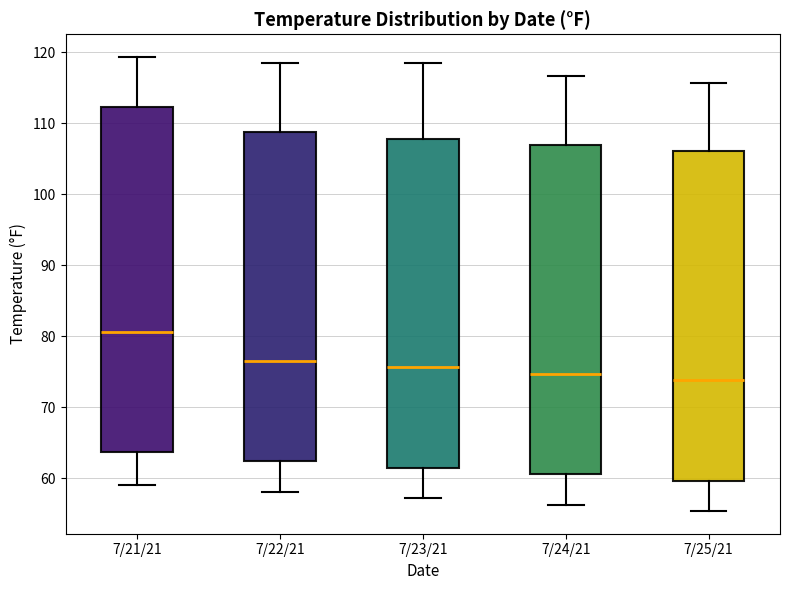

Where does the lower whisker of the box for 7/23/21 end on the y-axis? The values are not printed on the chart, so give them approximately, as read against the axis.

57